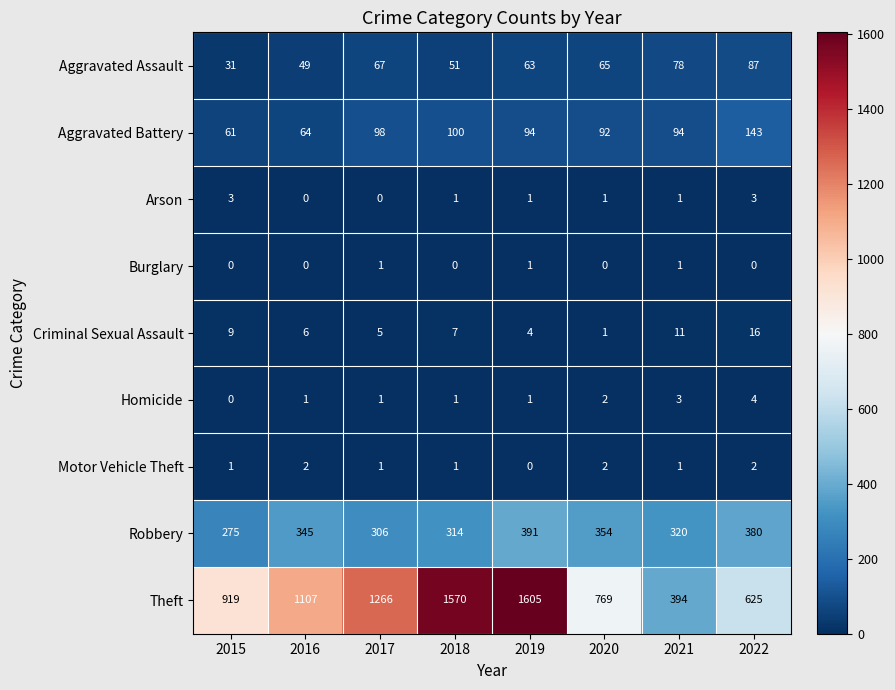

What is the sum of all Burglary values?

3